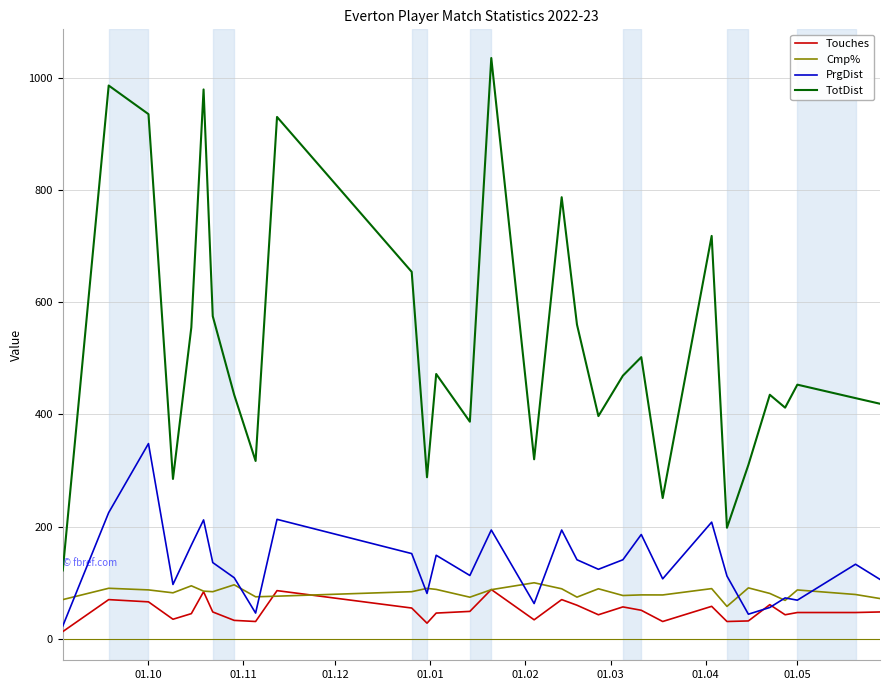

Which series has the largest total across all categories?

TotDist